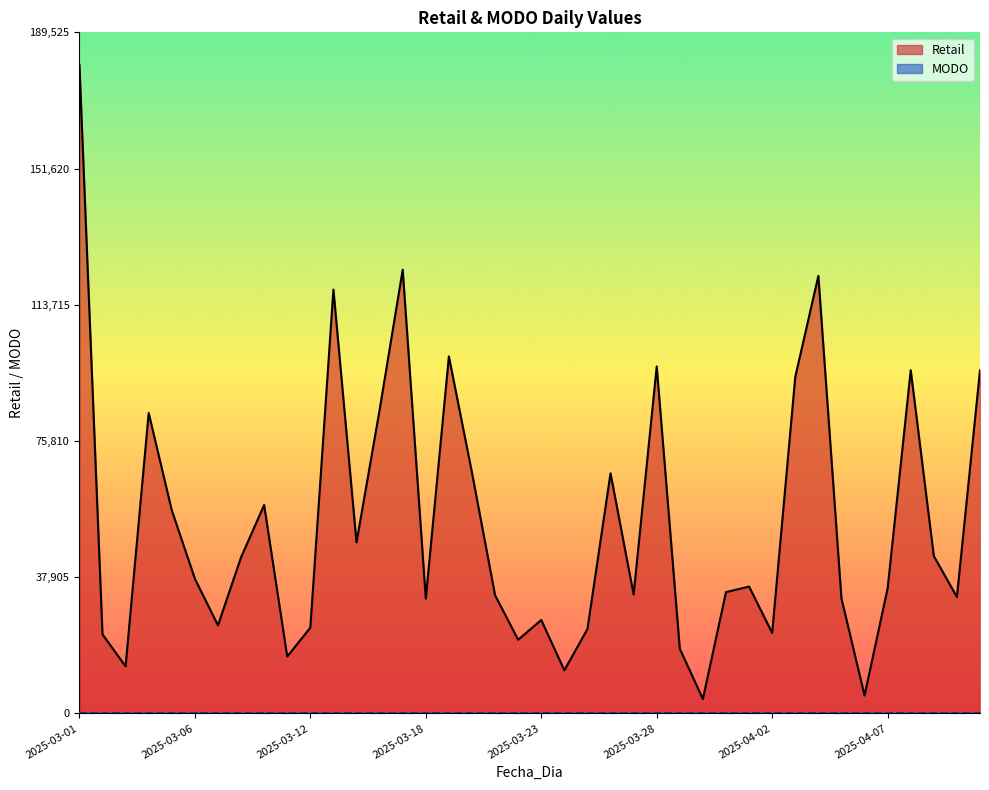

What is the difference between the maximum and second lowest values?

175500